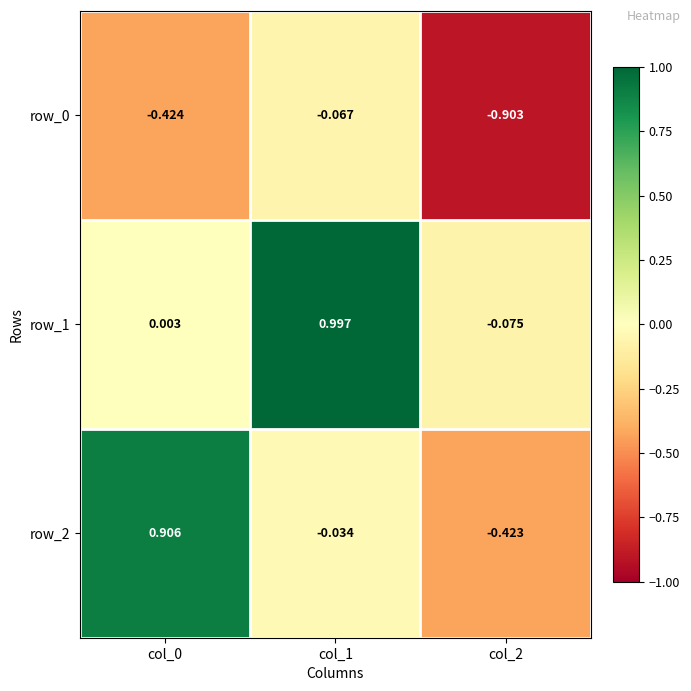

Is the value of row_2 at col_1 greater than the value of row_0 at col_1?

Yes